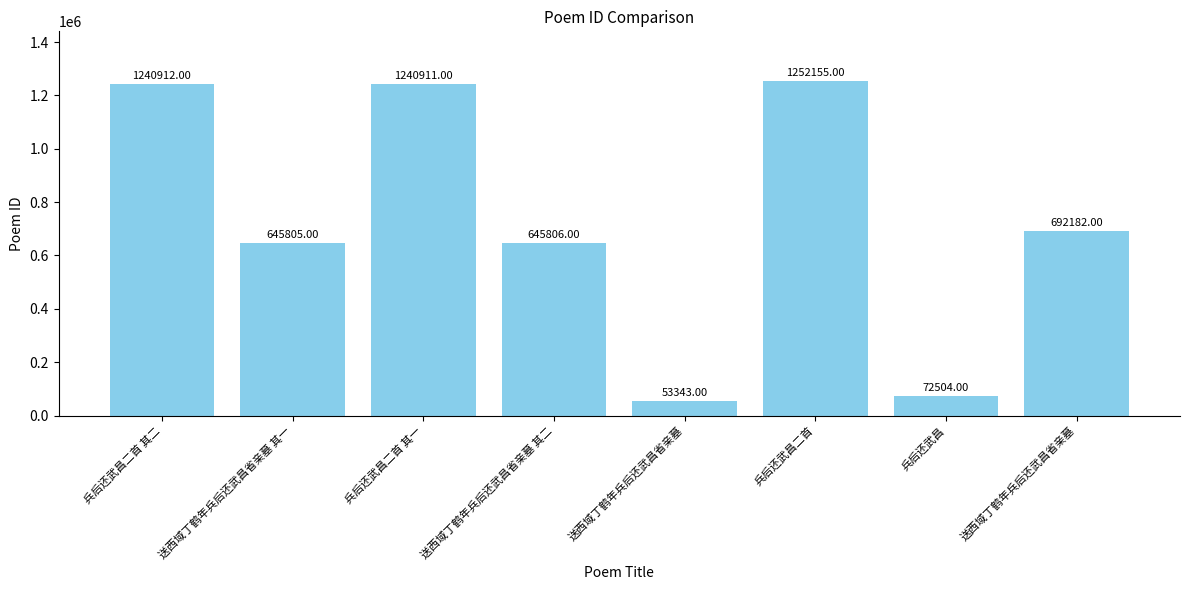

What is the label of the 5th bar from the left?

送西域丁鹤年兵后还武昌省亲墓